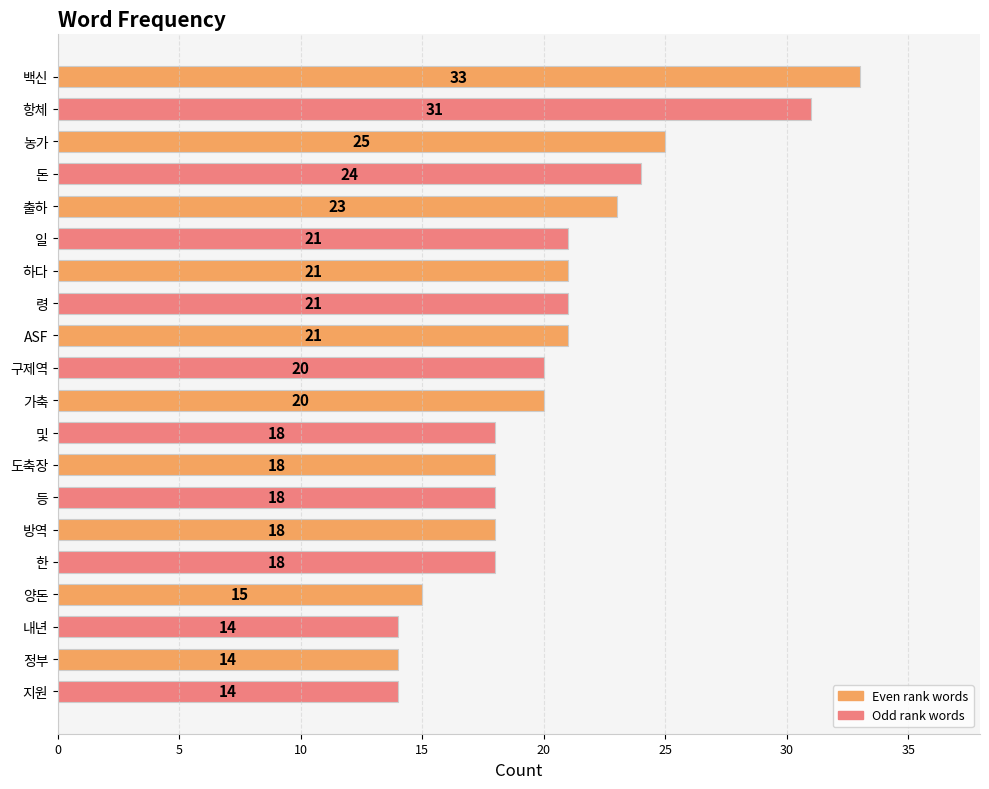

What is the label of the 18th bar from the bottom?

농가